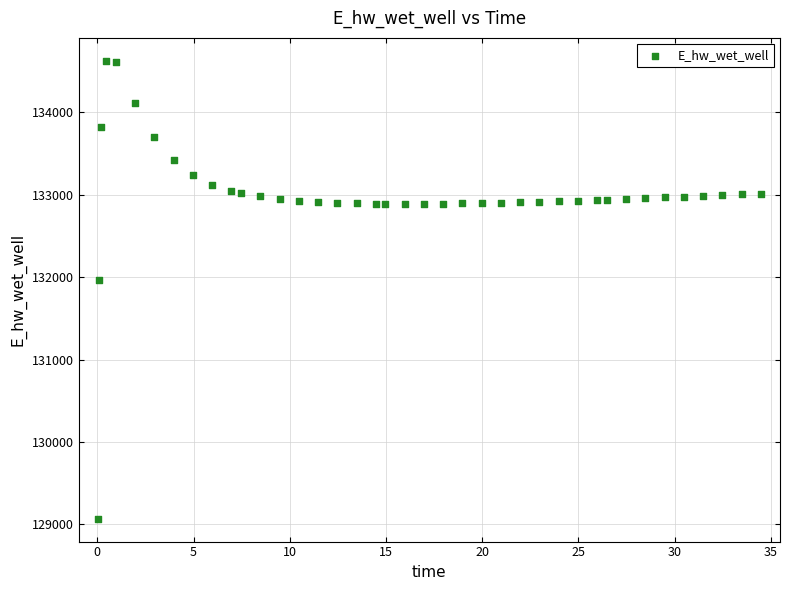

What is the range of Y values (max minus min)?

5555.3